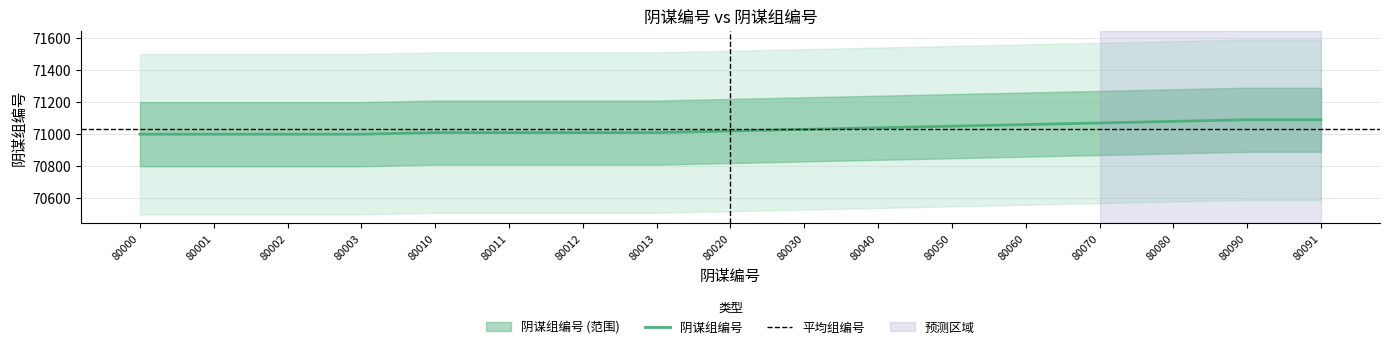

How many values are below 71020?

8